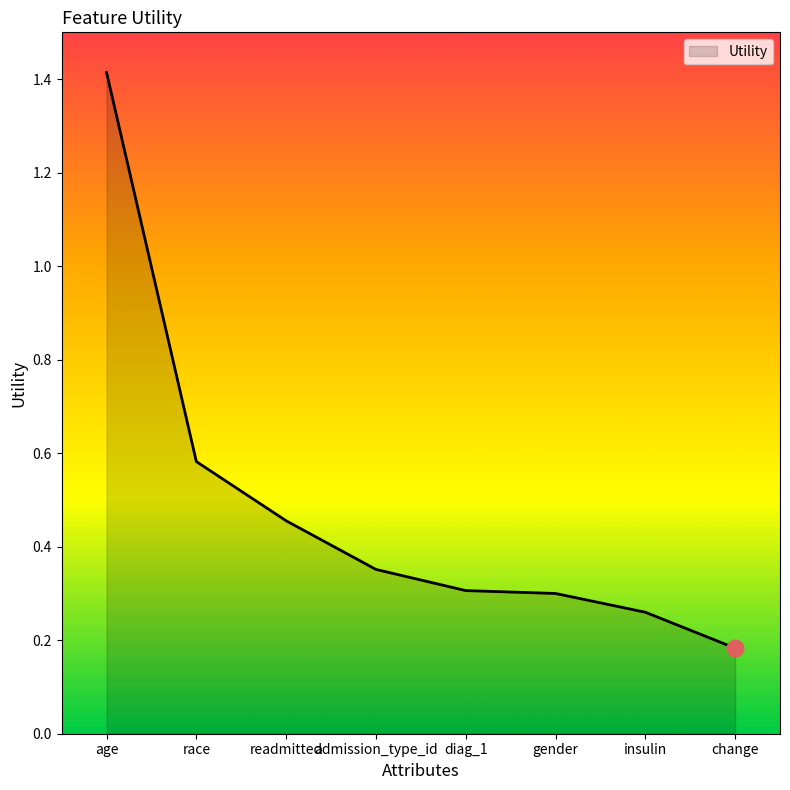

What is the greatest value displayed?

1.4